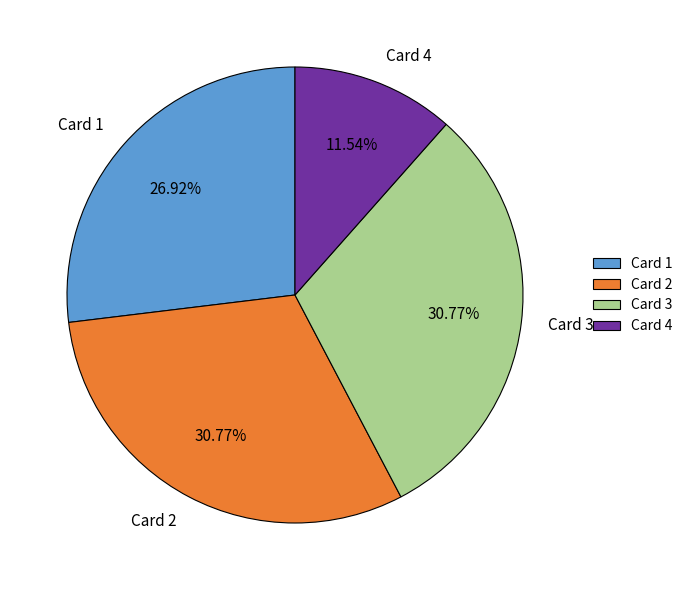

Between Card 3 and Card 1, which is larger?

Card 3